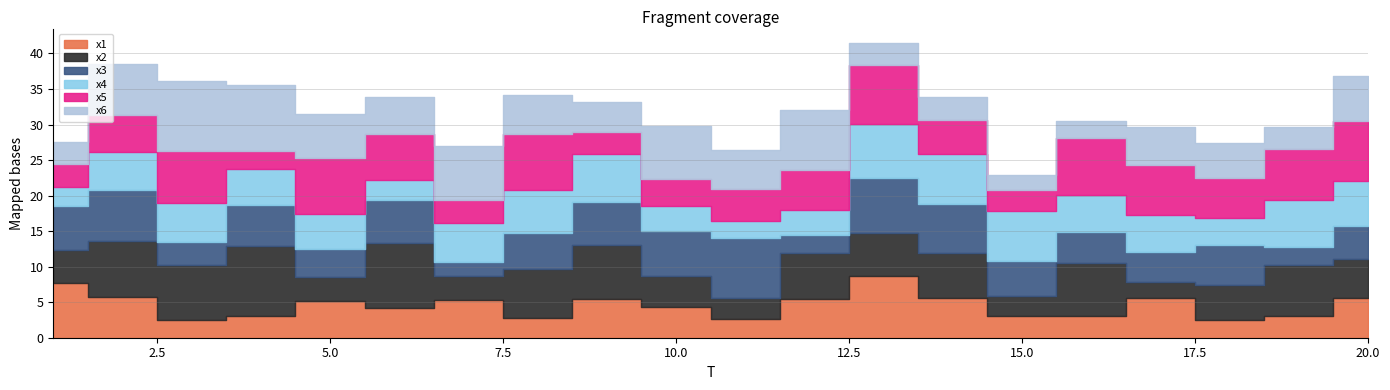

Reading right to left, transcribe all the data shown in this chart.

x1: 20=5.6	19=3.1	18=2.4	17=5.5	16=3.0	15=3.1	14=5.6	13=8.7	12=5.4	11=2.6	10=4.3	9=5.5	8=2.8	7=5.4	6=4.2	5=5.1	4=3.0	3=2.5	2=5.8	1=7.8
x2: 20=5.6	19=7.1	18=5.0	17=2.4	16=7.5	15=2.8	14=6.3	13=6.1	12=6.5	11=3.0	10=4.3	9=7.5	8=6.8	7=3.3	6=9.1	5=3.4	4=9.9	3=7.7	2=7.8	1=4.6
x3: 20=4.6	19=2.6	18=5.5	17=4.2	16=4.4	15=4.9	14=6.9	13=7.8	12=2.6	11=8.4	10=6.4	9=6.2	8=5.1	7=2.1	6=6.1	5=4.0	4=5.8	3=3.3	2=7.3	1=6.2
x4: 20=6.3	19=6.6	18=3.9	17=5.1	16=5.1	15=7.1	14=7.1	13=7.6	12=3.6	11=2.4	10=3.5	9=6.7	8=6.0	7=5.4	6=2.8	5=4.9	4=5.0	3=5.4	2=5.3	1=2.6
x5: 20=8.5	19=7.1	18=5.6	17=7.1	16=8.1	15=2.9	14=4.7	13=8.3	12=5.6	11=4.5	10=3.8	9=3.1	8=7.9	7=3.2	6=6.5	5=7.9	4=2.6	3=7.4	2=5.2	1=3.2
x6: 20=6.4	19=3.2	18=4.9	17=5.3	16=2.4	15=2.1	14=3.3	13=3.1	12=8.5	11=5.5	10=7.4	9=4.3	8=5.6	7=7.7	6=5.1	5=6.2	4=9.2	3=9.8	2=7.1	1=3.2